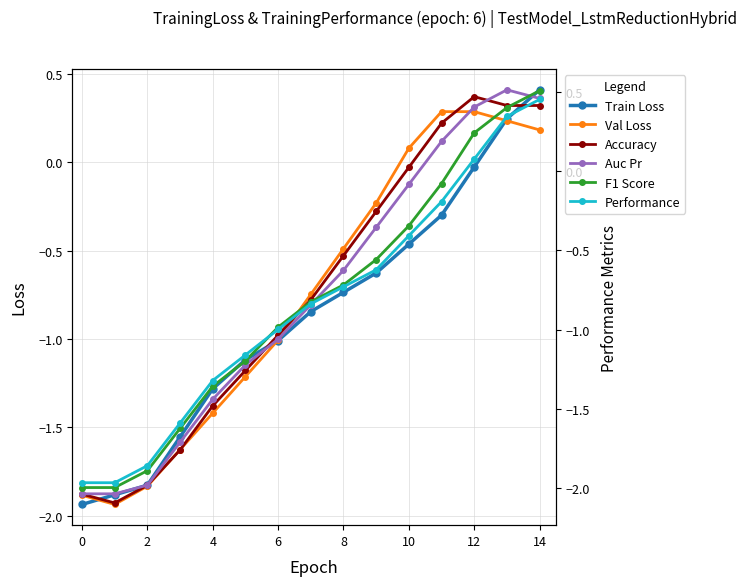

How many data points in Performance are less than 0?

12